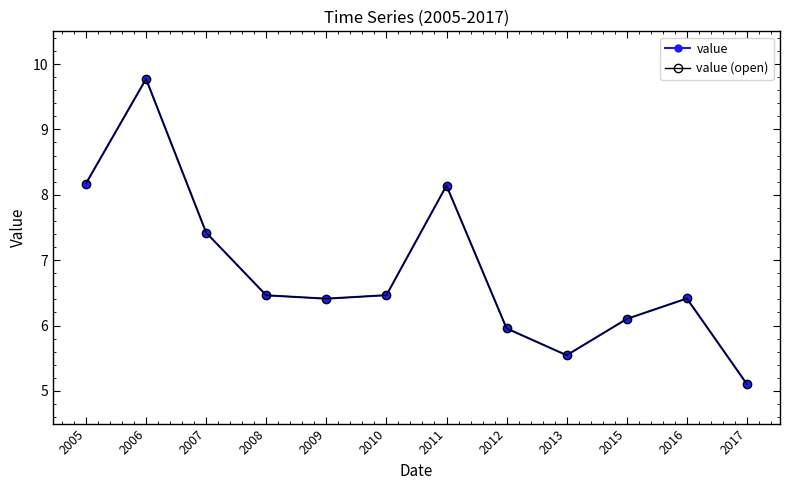

True or false: value (open) has more than 0 points higher than both neighbors.

True